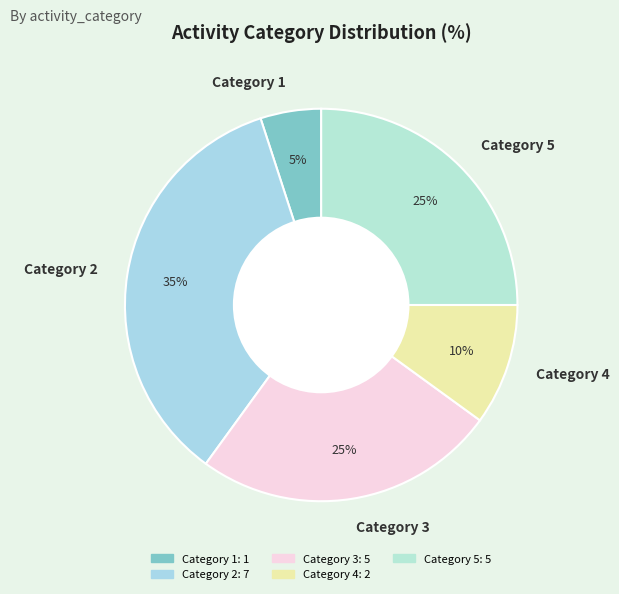

Is there a majority slice in this chart?

No